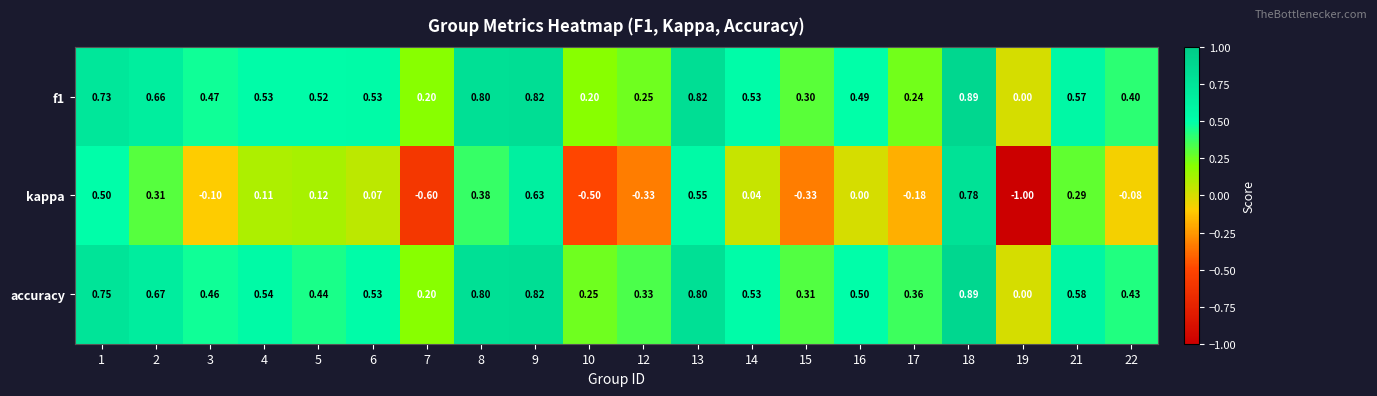

Which series has the widest spread of values?

kappa